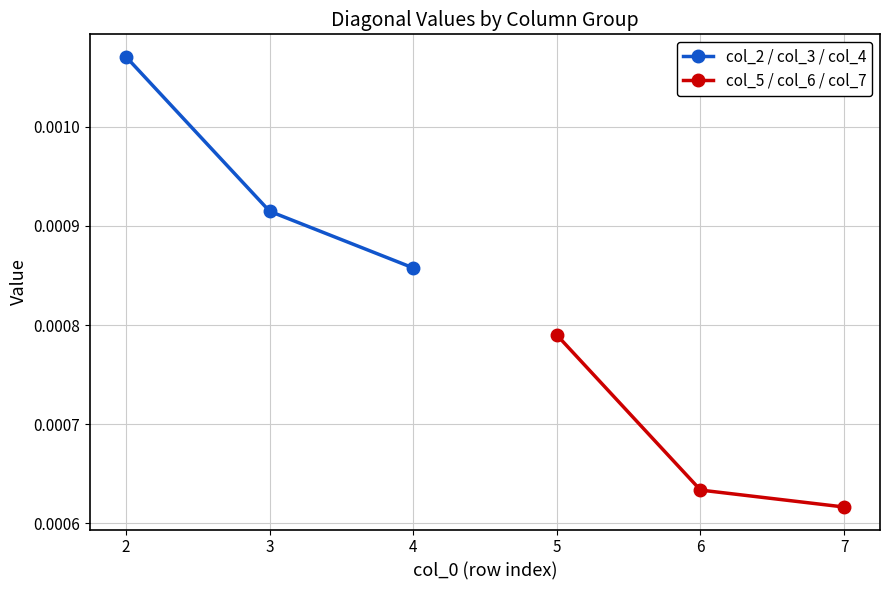

How many lines are shown in the chart?

2